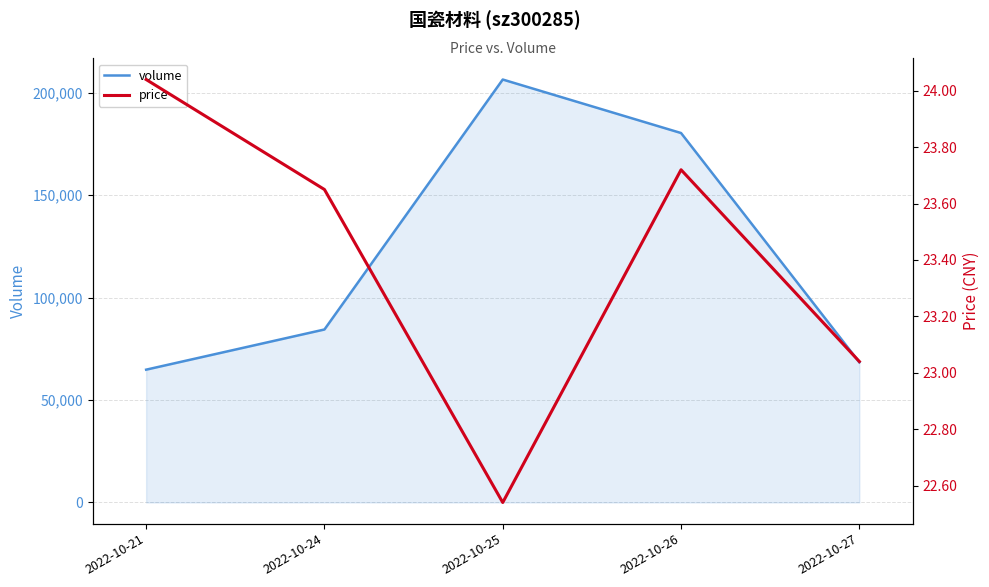

At how many categories does at least one series exceed 193781?

1